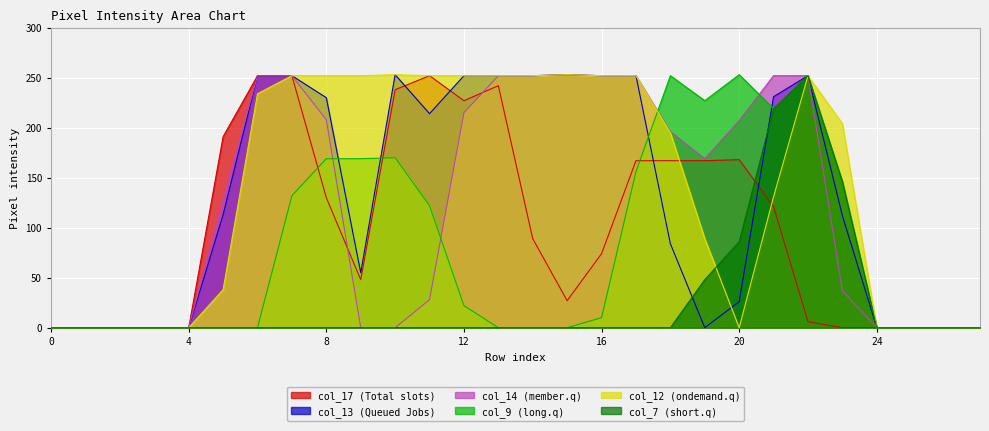

Rank the series by their maximum value, from highest to lowest.

col_13, col_14, col_9, col_12, col_17, col_7